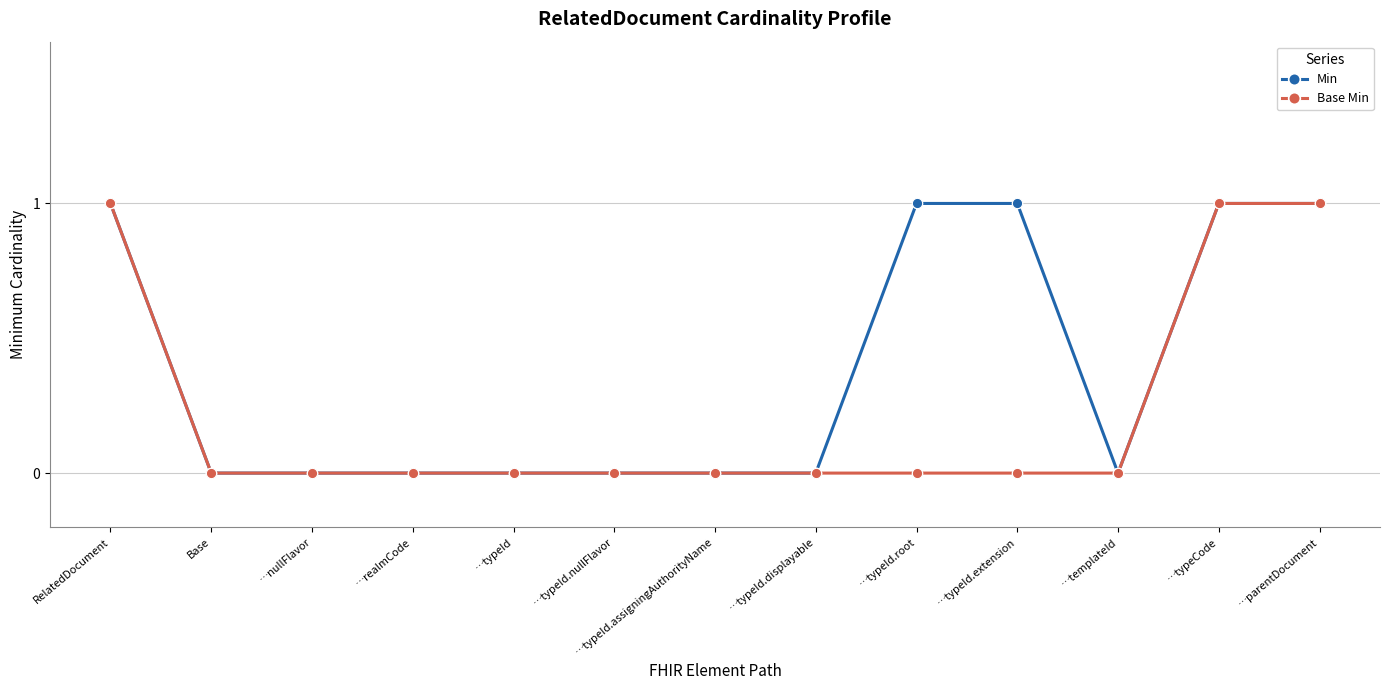

Which series has the largest total across all categories?

Min